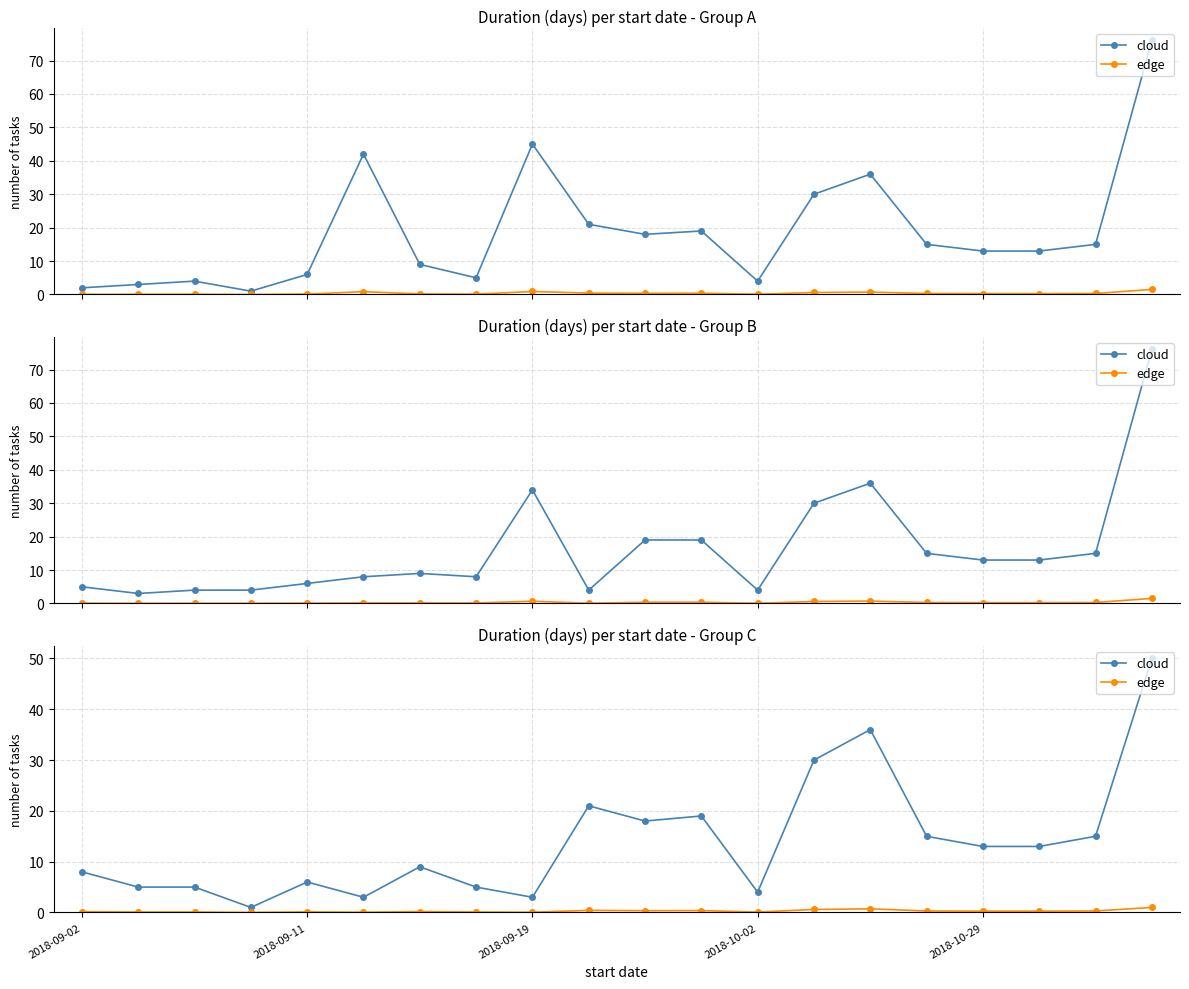

Is it true that edge equals 0.1 at 2018-09-11?

True